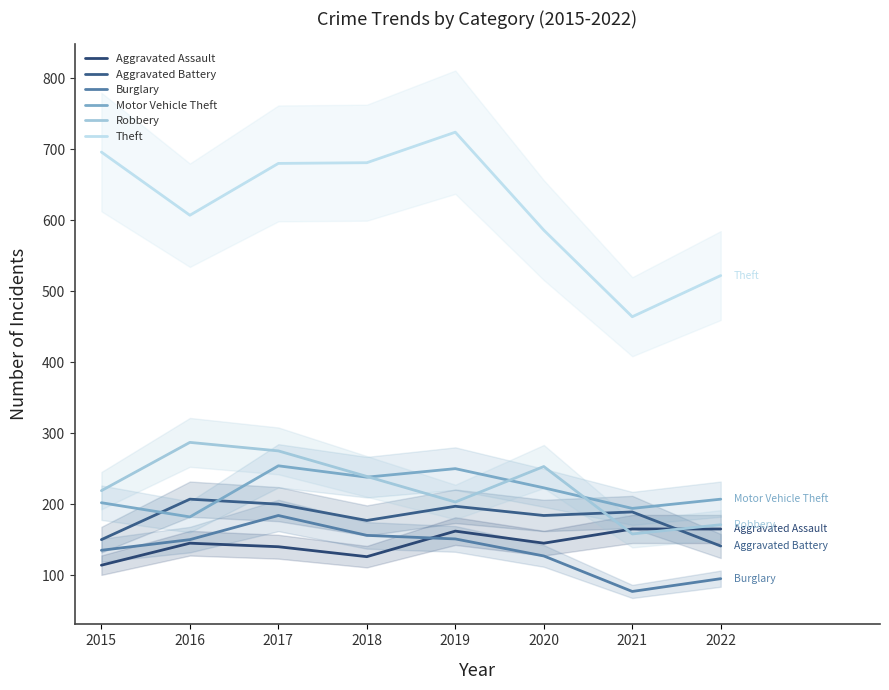

What is the approximate value of Burglary at 2022, to the nearest 50?

100